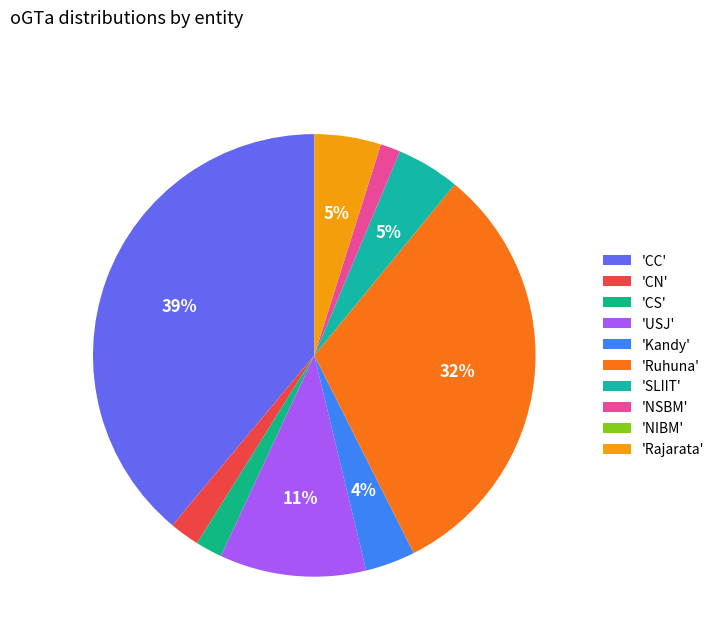

To the nearest percent, what is the difference between the largest and smallest slice percentages?

39%